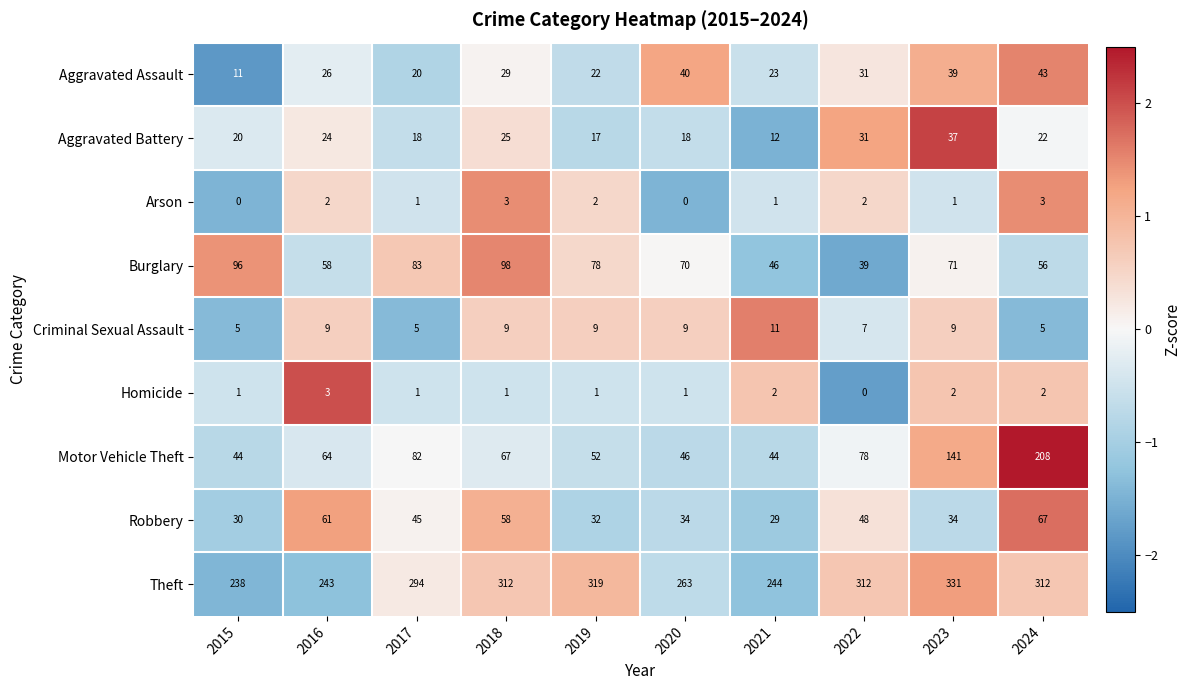

Which series has the largest range (max minus min)?

Motor Vehicle Theft